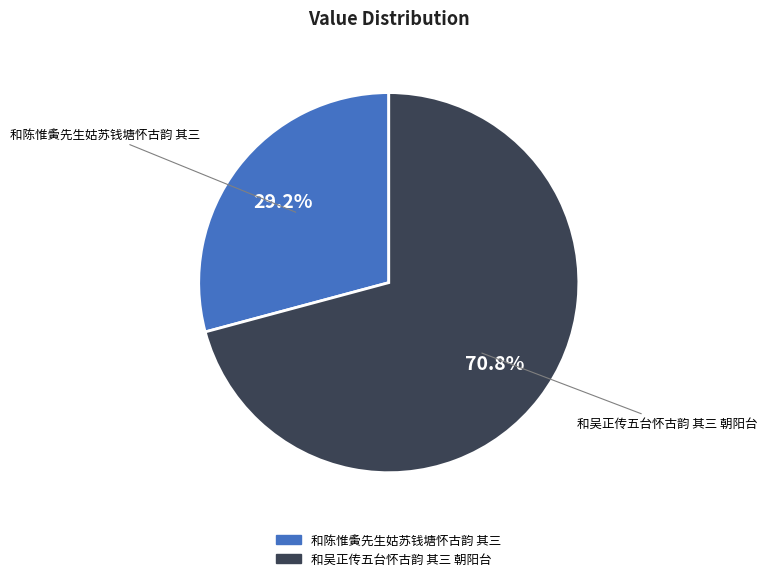

Rank the categories by value from lowest to highest.

和陈惟夤先生姑苏钱塘怀古韵 其三, 和吴正传五台怀古韵 其三 朝阳台